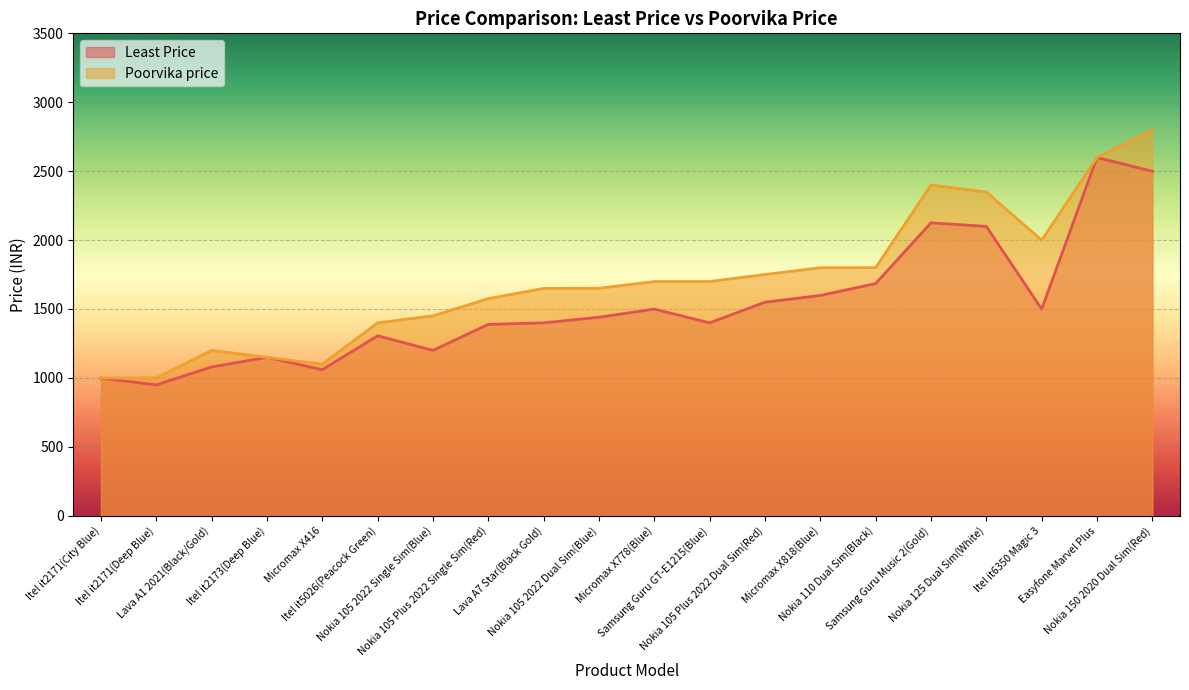

True or false: Poorvika price and Least Price intersect in this chart.

False